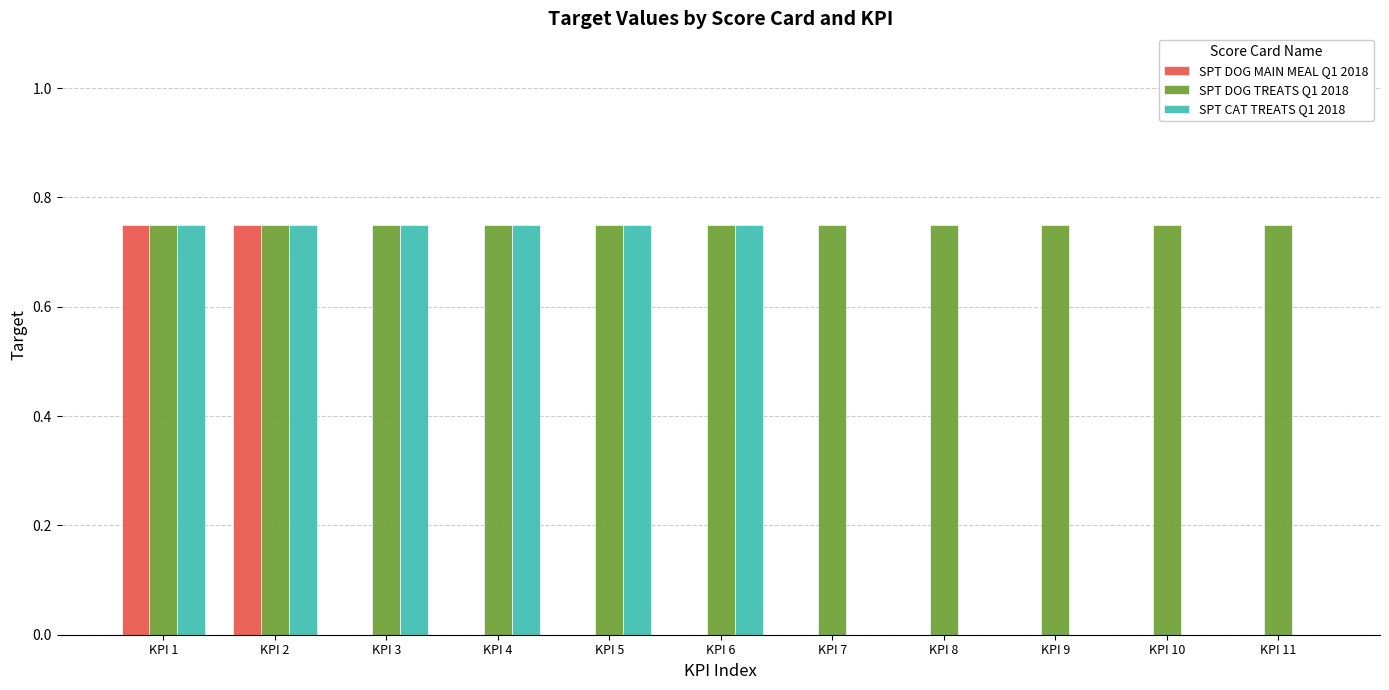

Is the value of SPT DOG TREATS Q1 2018 at KPI 3 greater than the value of SPT CAT TREATS Q1 2018 at KPI 11?

Yes